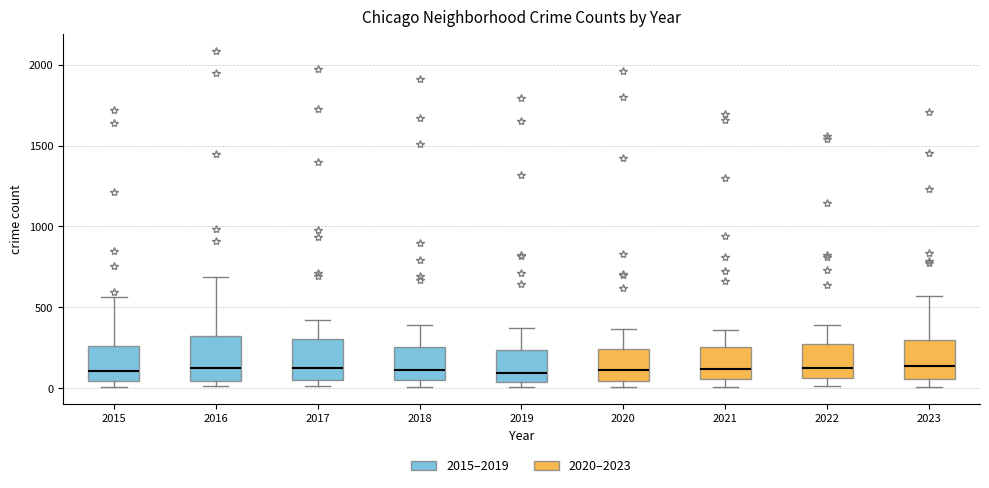

Reading left to right, transcribe this box plot: for each box, give where its median line is, the range the box spans, and where its two whiskers end, as read against the y-axis. The values are not printed on the chart, so give them approximately, as read against the axis.

2015: median 100, box 50 to 250, whiskers 0 to 550
2016: median 150, box 50 to 300, whiskers 0 to 700
2017: median 100, box 50 to 300, whiskers 0 to 400
2018: median 100, box 50 to 250, whiskers 0 to 400
2019: median 100, box 50 to 250, whiskers 0 to 400
2020: median 100, box 50 to 250, whiskers 0 to 350
2021: median 100, box 50 to 250, whiskers 0 to 350
2022: median 100, box 50 to 250, whiskers 0 to 400
2023: median 150, box 50 to 300, whiskers 0 to 550